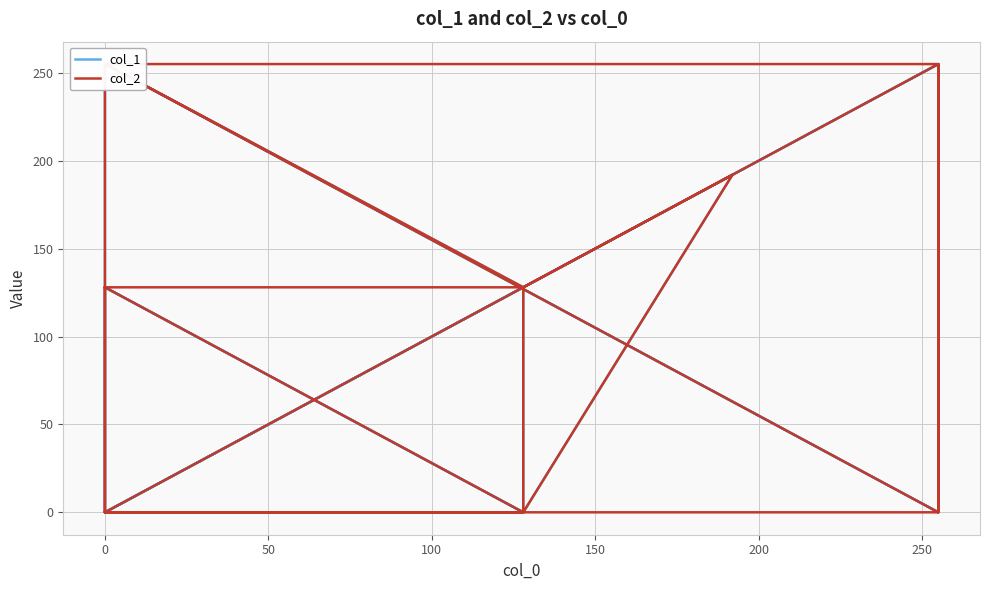

The value of col_1 at 10 is 161. True or false?

False